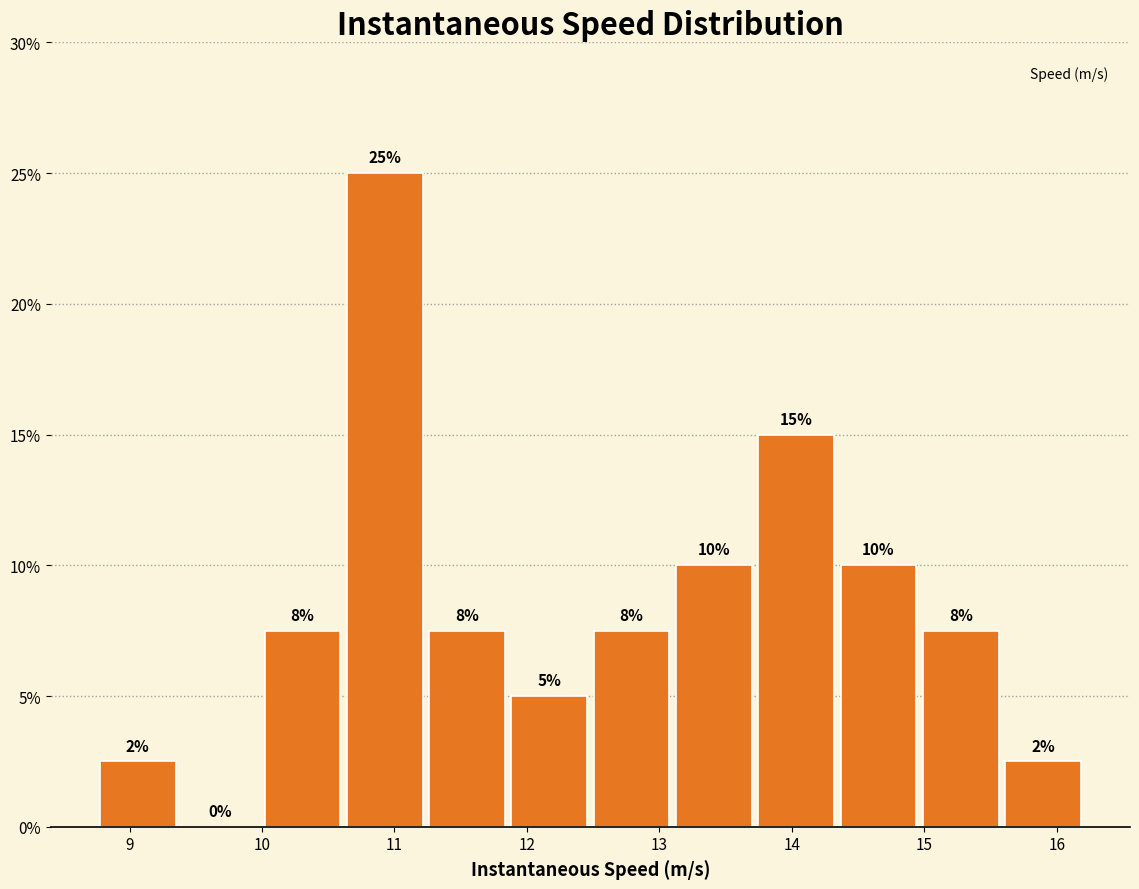

Over which range of the x-axis is the bar tallest?

10.6 to 11.2